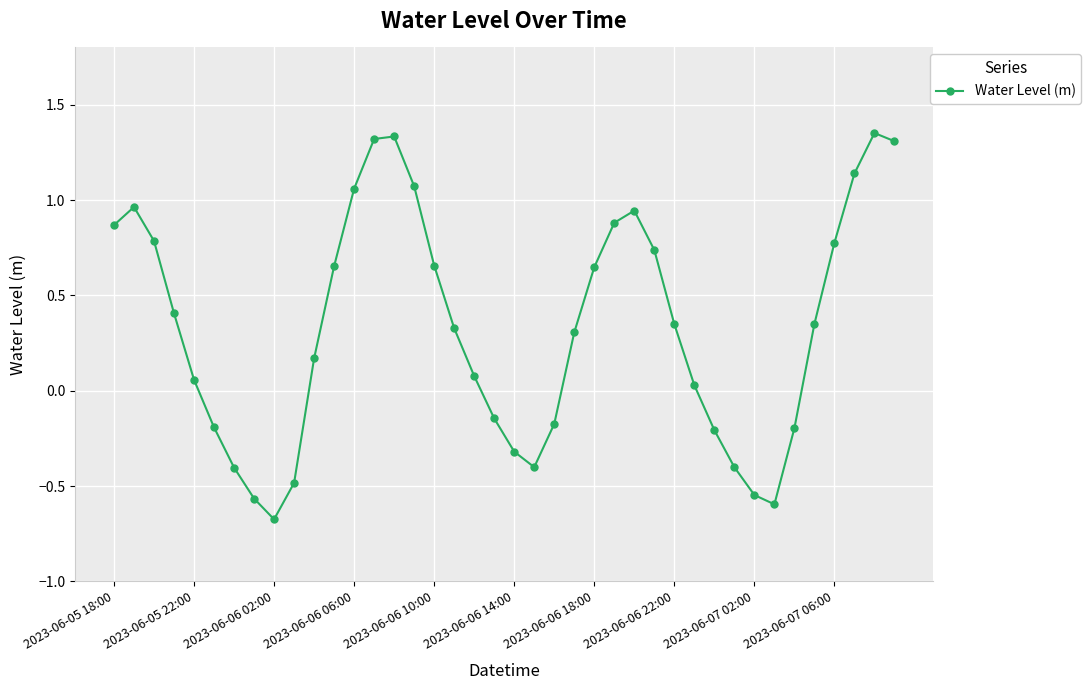

What is the difference between the maximum and minimum values?

2.0